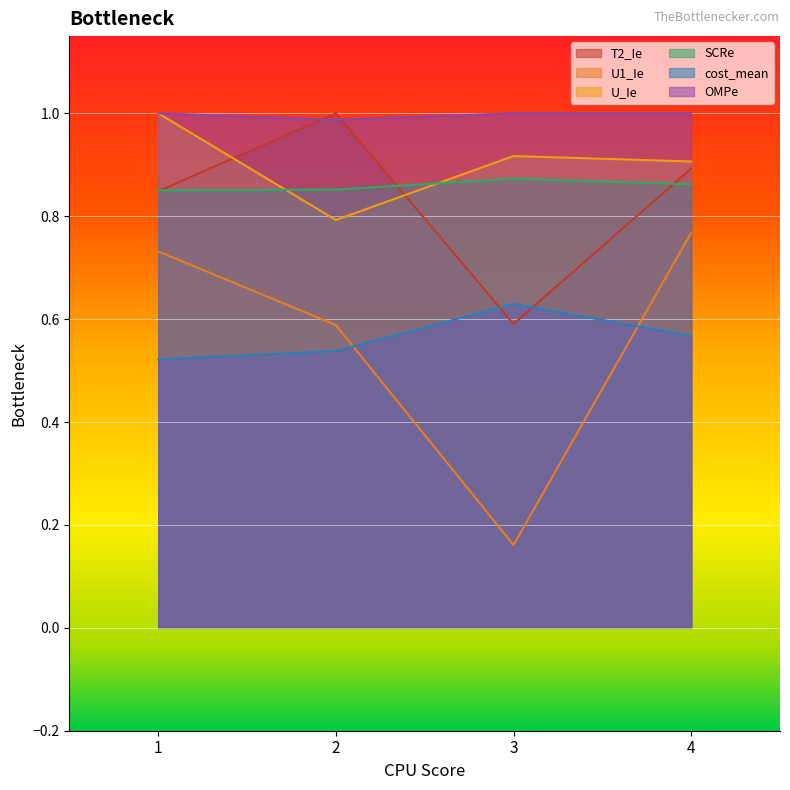

At which label does U_Ie reach its minimum?

2